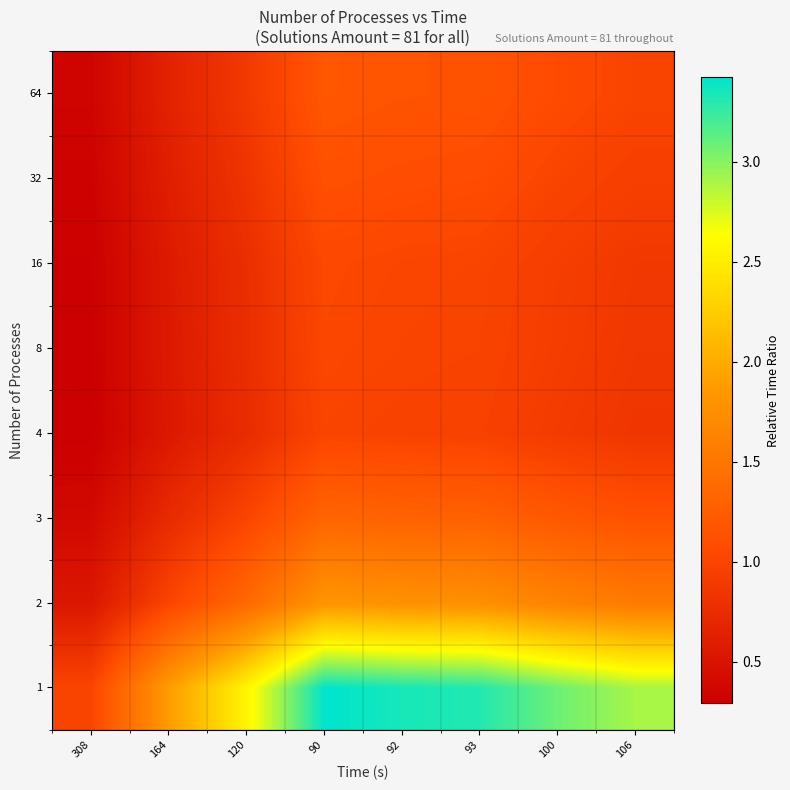

Reading left to right, what are all the values shown in this chart?

1: 308=1.0	164=1.9	120=2.6	90=3.4	92=3.3	93=3.3	100=3.1	106=2.9
2: 308=0.5	164=1.0	120=1.4	90=1.8	92=1.8	93=1.8	100=1.6	106=1.5
3: 308=0.4	164=0.7	120=1.0	90=1.3	92=1.3	93=1.3	100=1.2	106=1.1
4: 308=0.3	164=0.5	120=0.8	90=1.0	92=1.0	93=1.0	100=0.9	106=0.8
8: 308=0.3	164=0.6	120=0.8	90=1.0	92=1.0	93=1.0	100=0.9	106=0.9
16: 308=0.3	164=0.6	120=0.8	90=1.0	92=1.0	93=1.0	100=0.9	106=0.9
32: 308=0.3	164=0.6	120=0.8	90=1.1	92=1.1	93=1.1	100=1.0	106=0.9
64: 308=0.3	164=0.6	120=0.9	90=1.2	92=1.2	93=1.1	100=1.1	106=1.0